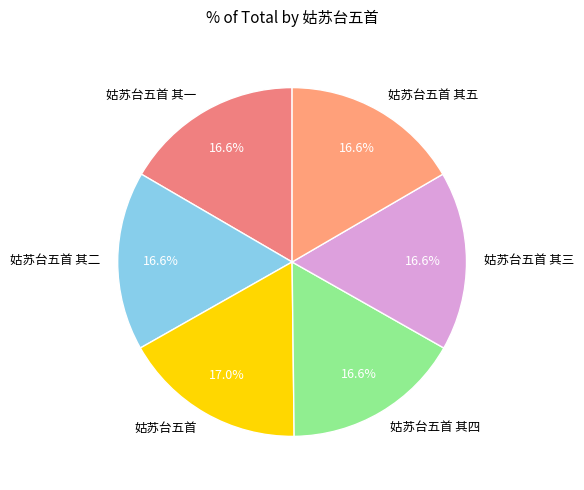

How many segments does this pie chart have?

6